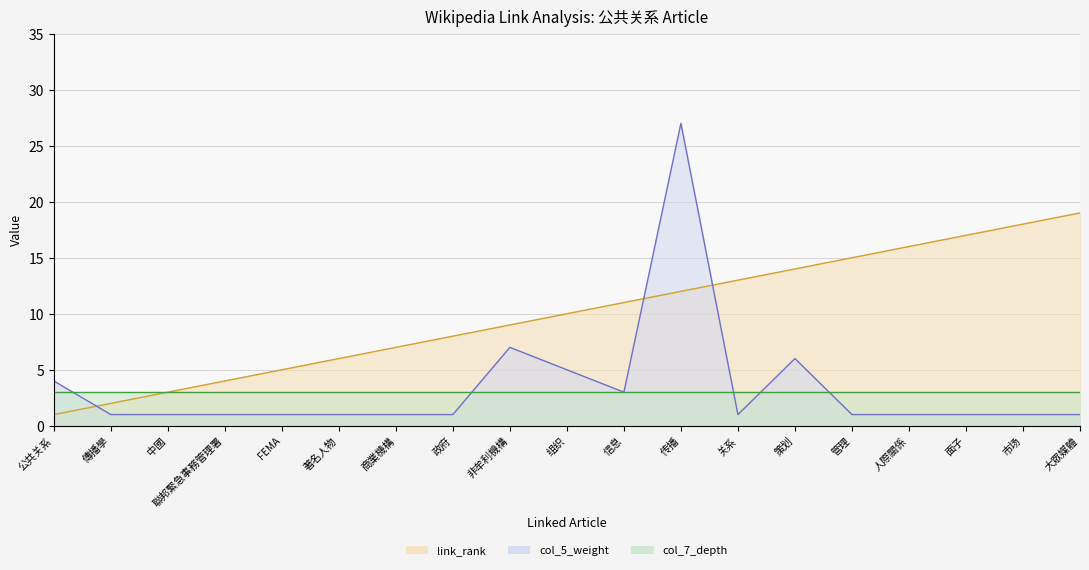

At which label does link_rank (line) first exceed 10?

信息